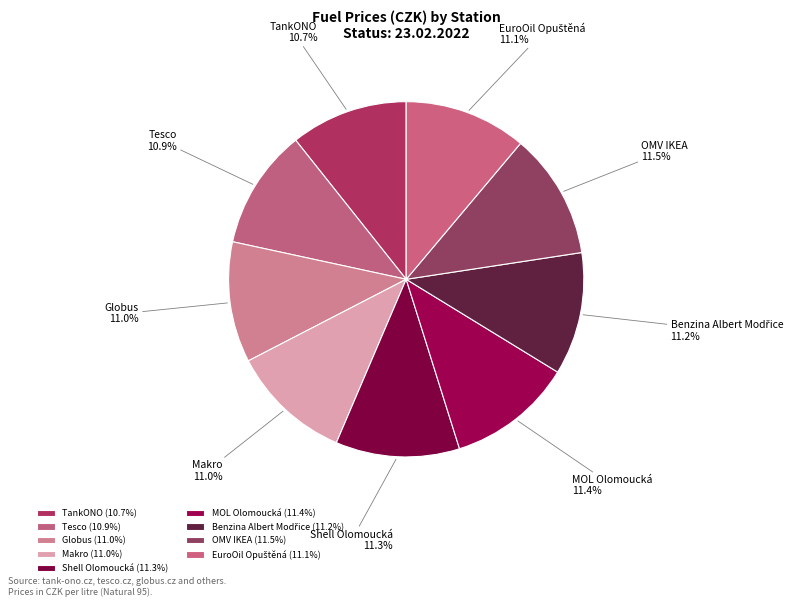

Combined, what portion of the pie is MOL Olomoucká and Tesco?

22.3%